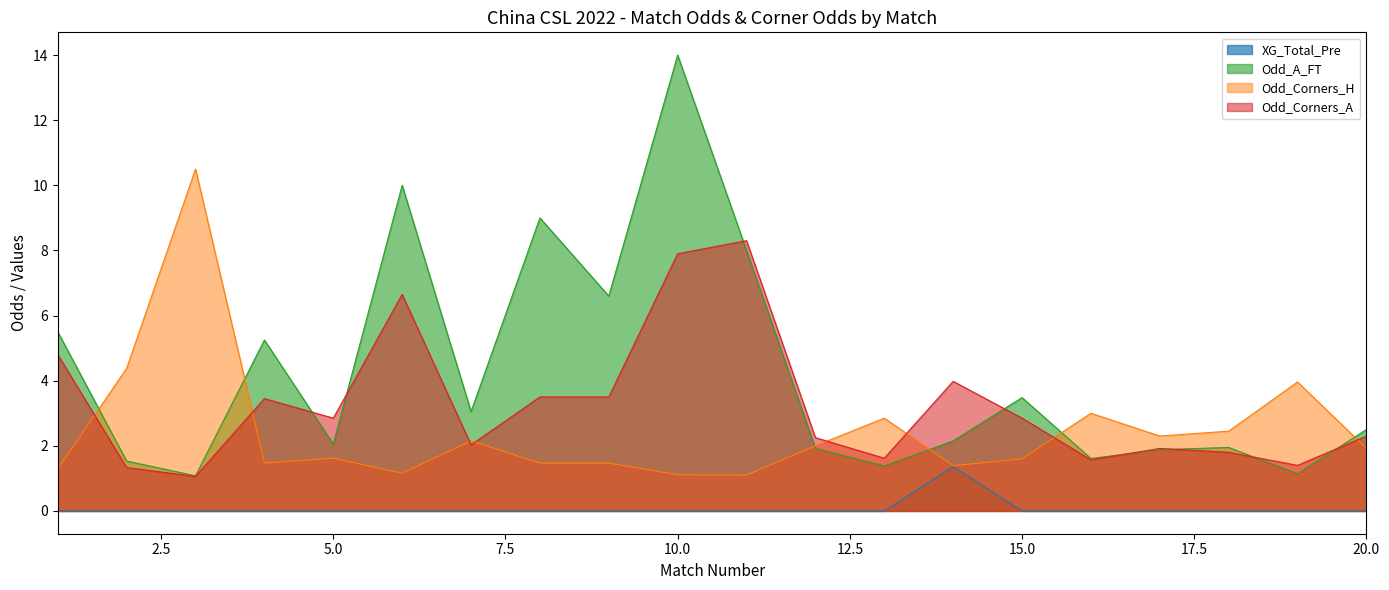

Which series has the largest range (max minus min)?

Odd_A_FT